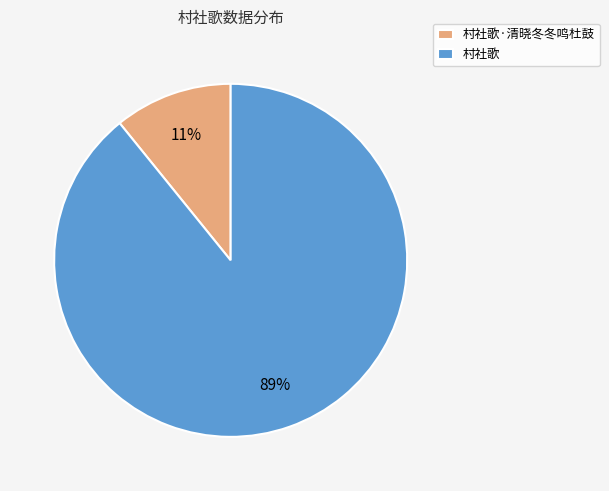

Which slice represents more than half of the pie?

村社歌